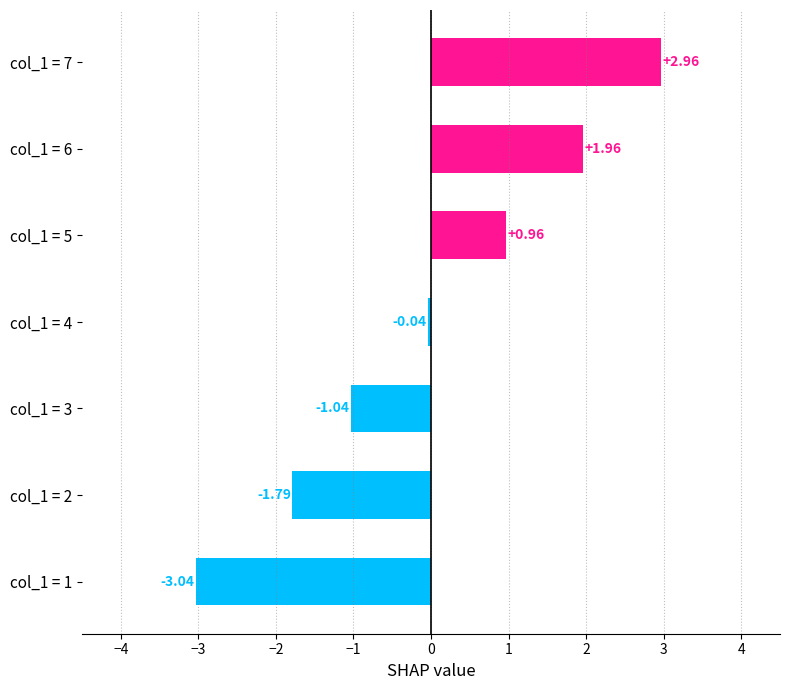

Rank the categories by value from lowest to highest.

col_1 = 1, col_1 = 2, col_1 = 3, col_1 = 4, col_1 = 5, col_1 = 6, col_1 = 7